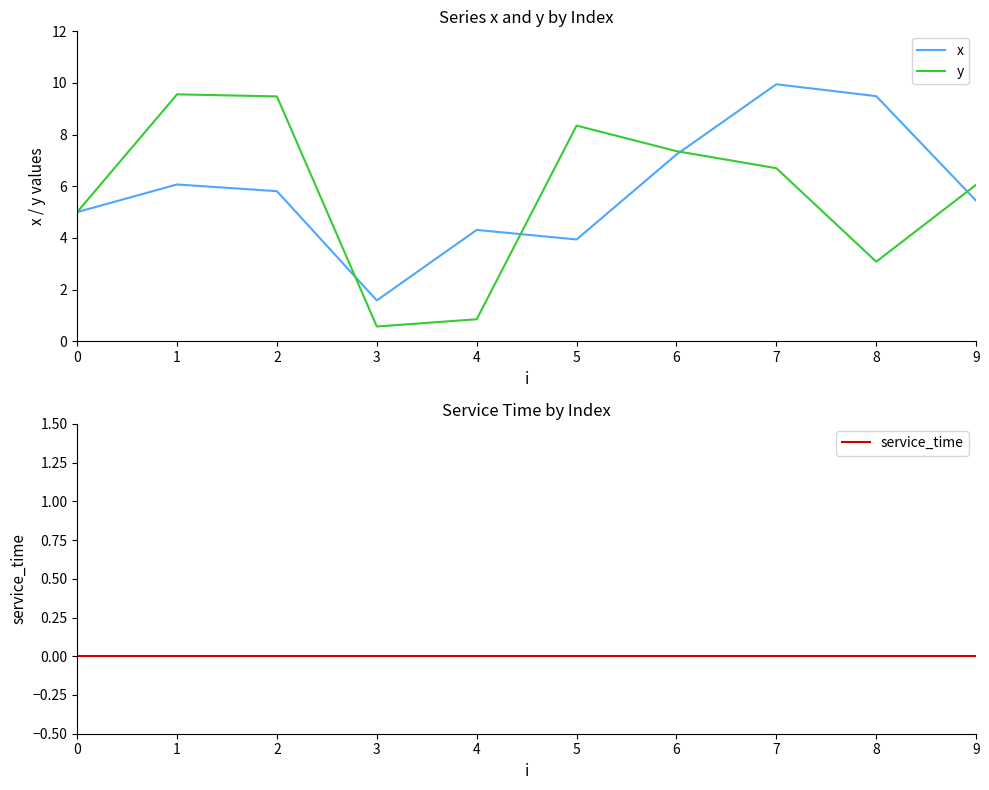

True or false: y has a value of 0.8 at 4.

True